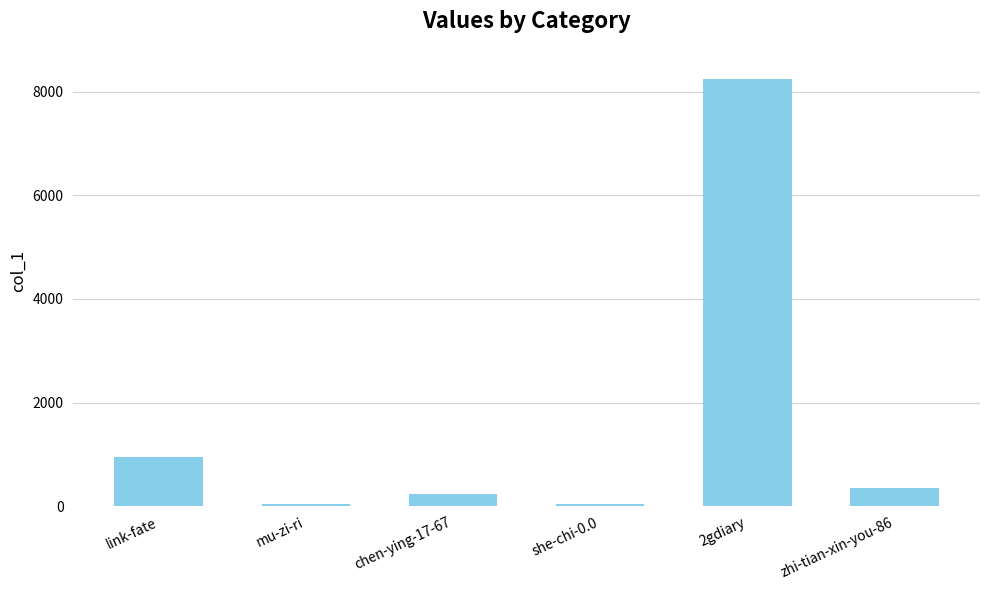

At which category does the chart reach its peak across all series?

2gdiary